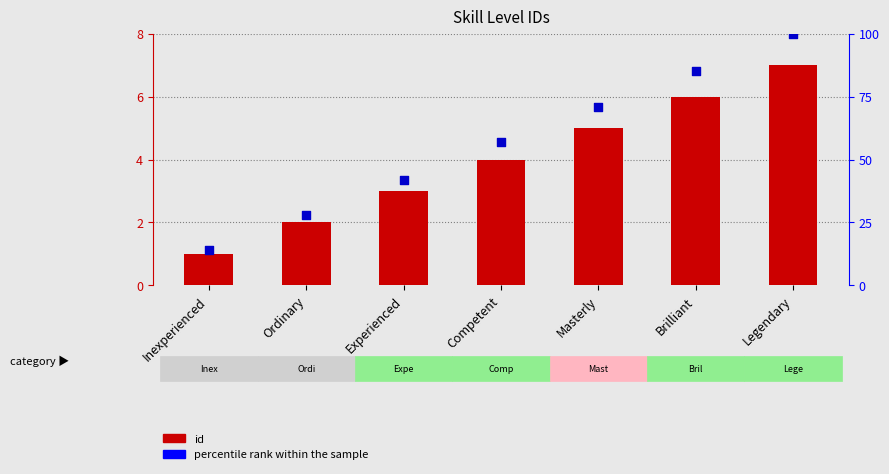

At which category is the sum across all series the highest?

Legendary